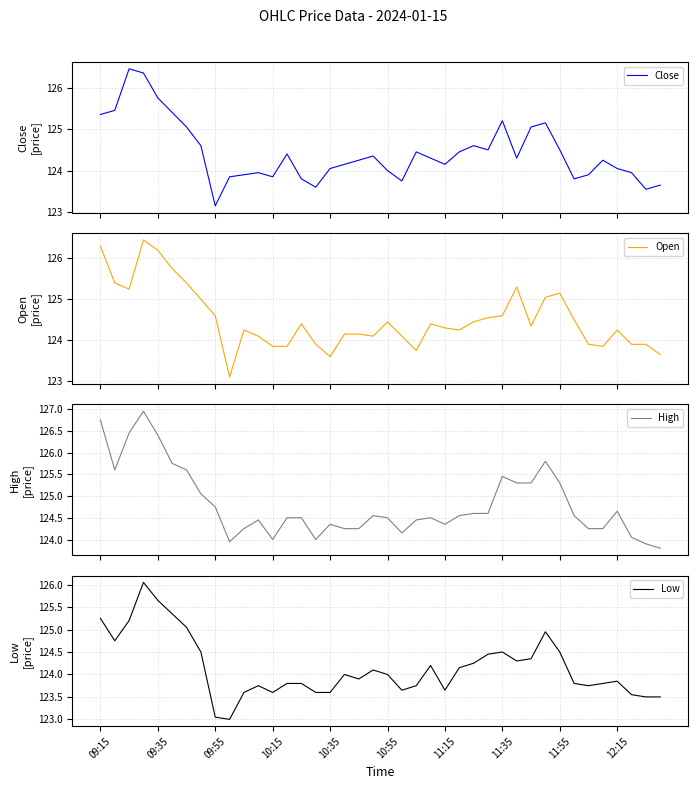

Reading left to right, transcribe all the data shown in this chart.

Close: 125.3	125.5	126.5	126.3	125.8	125.4	125.0	124.6	123.2	123.8	123.9	124.0	123.8	124.4	123.8	123.6	124.0	124.2	124.2	124.3	124.0	123.8	124.5	124.3	124.2	124.5	124.6	124.5	125.2	124.3	125.0	125.2	124.5	123.8	123.9	124.2	124.0	124.0	123.5	123.7
Open: 126.3	125.4	125.2	126.5	126.2	125.8	125.4	125.0	124.6	123.1	124.2	124.1	123.8	123.8	124.4	123.9	123.6	124.2	124.2	124.1	124.5	124.1	123.8	124.4	124.3	124.2	124.5	124.5	124.6	125.3	124.3	125.0	125.2	124.5	123.9	123.8	124.2	123.9	123.9	123.7
High: 126.8	125.6	126.5	127.0	126.4	125.8	125.6	125.0	124.8	124.0	124.2	124.5	124.0	124.5	124.5	124.0	124.3	124.2	124.2	124.5	124.5	124.2	124.5	124.5	124.3	124.5	124.6	124.6	125.5	125.3	125.3	125.8	125.3	124.5	124.2	124.2	124.7	124.0	123.9	123.8
Low: 125.2	124.8	125.2	126.0	125.7	125.3	125.0	124.5	123.0	123.0	123.6	123.8	123.6	123.8	123.8	123.6	123.6	124.0	123.9	124.1	124.0	123.7	123.8	124.2	123.7	124.2	124.2	124.5	124.5	124.3	124.3	125.0	124.5	123.8	123.8	123.8	123.8	123.5	123.5	123.5